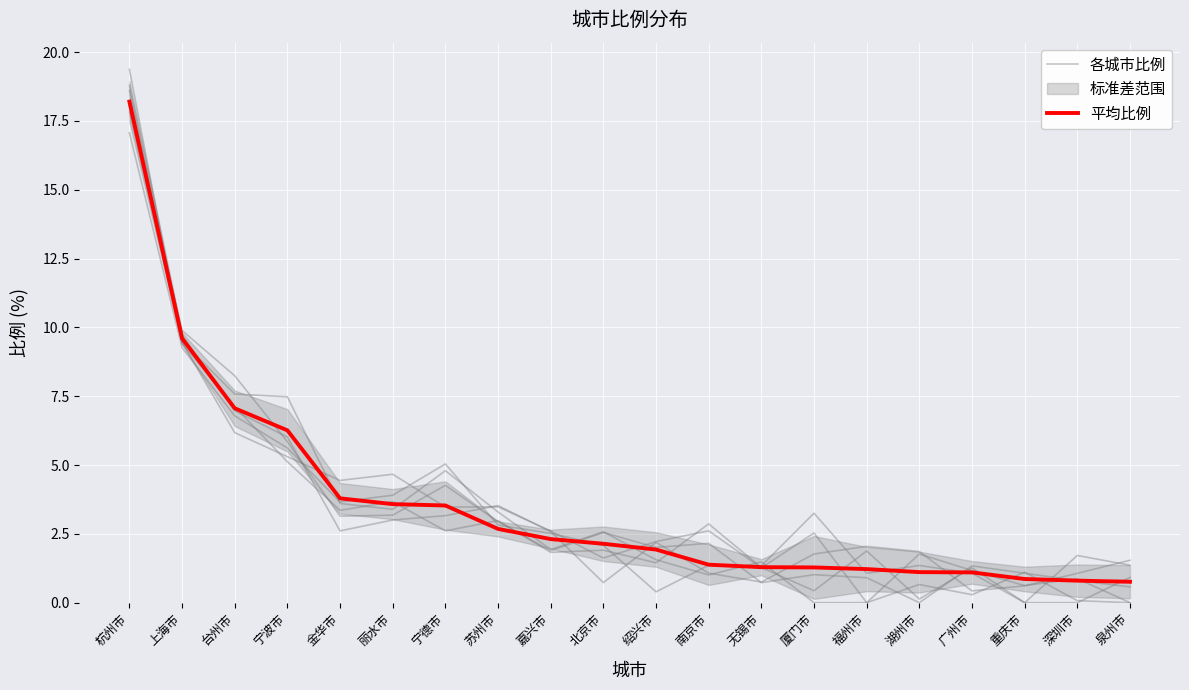

What position from the left is 厦门市?

14